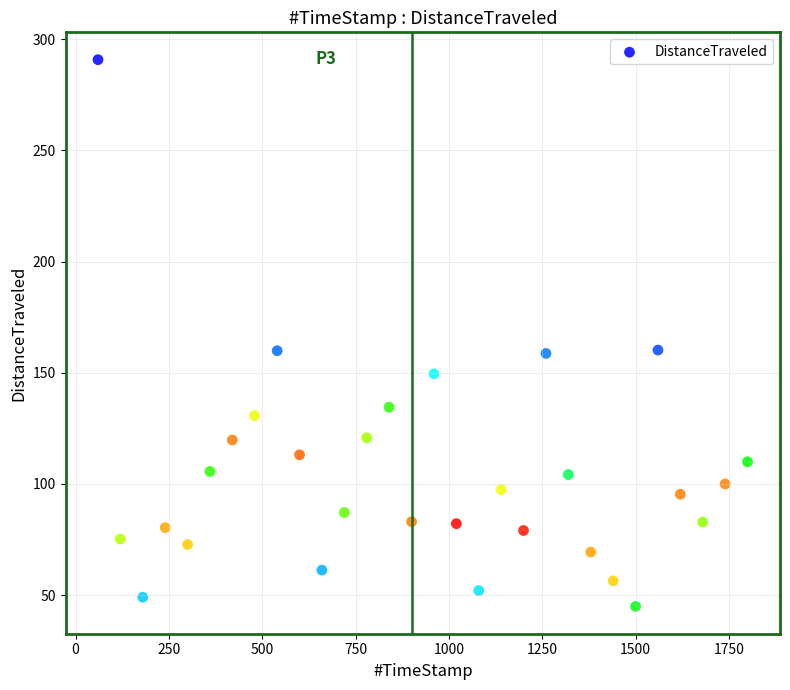

What is the range of Y values (max minus min)?

245.9